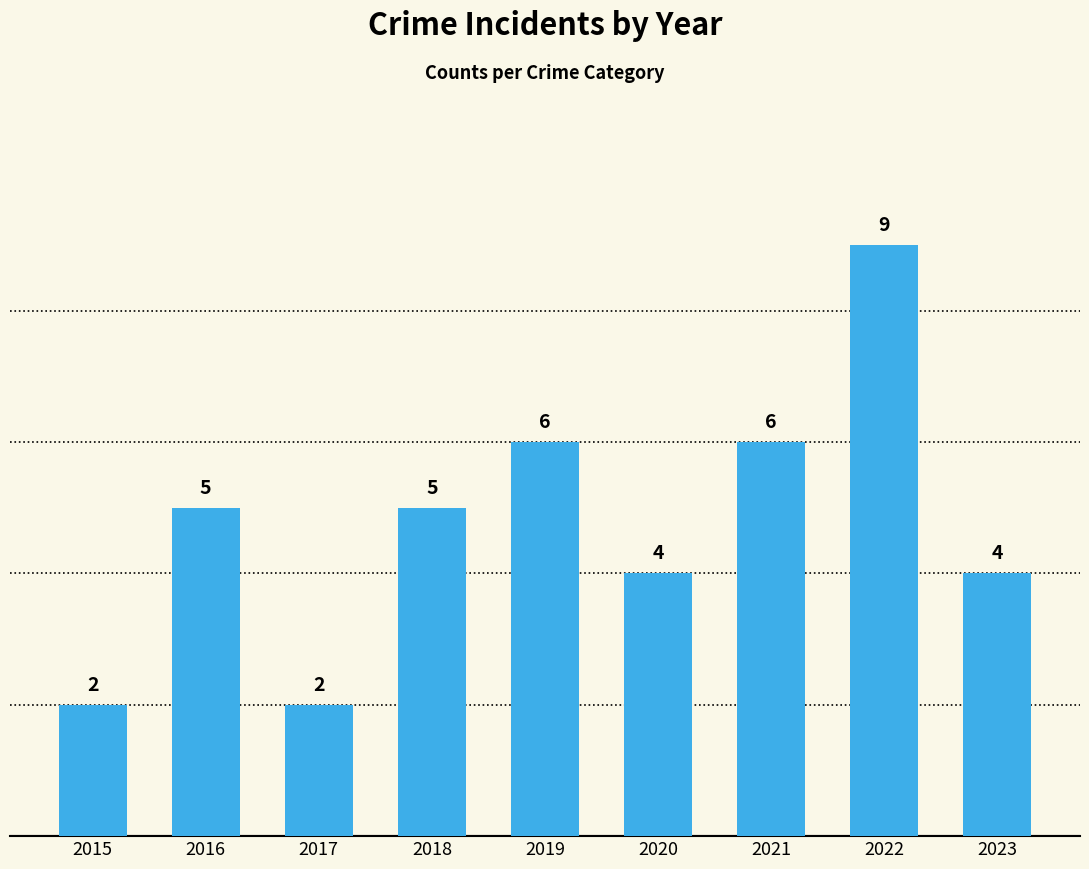

What is the change in value from 2018 to 2023?

-1